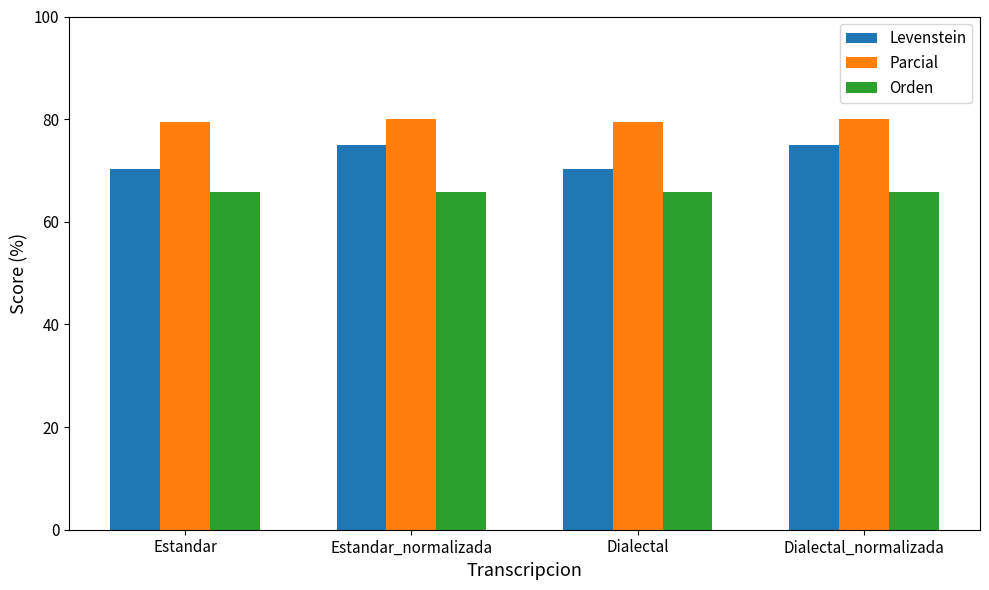

True or false: Parcial has a value of 80.0 at Estandar_normalizada.

True